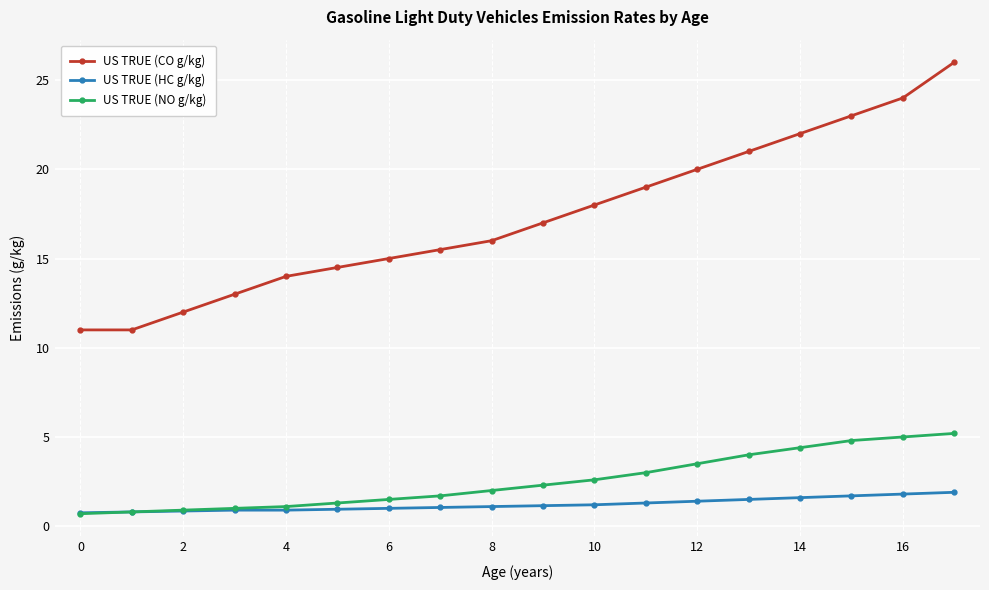

What is the value of the US TRUE (CO g/kg) point at the 10th from the left?

17.0